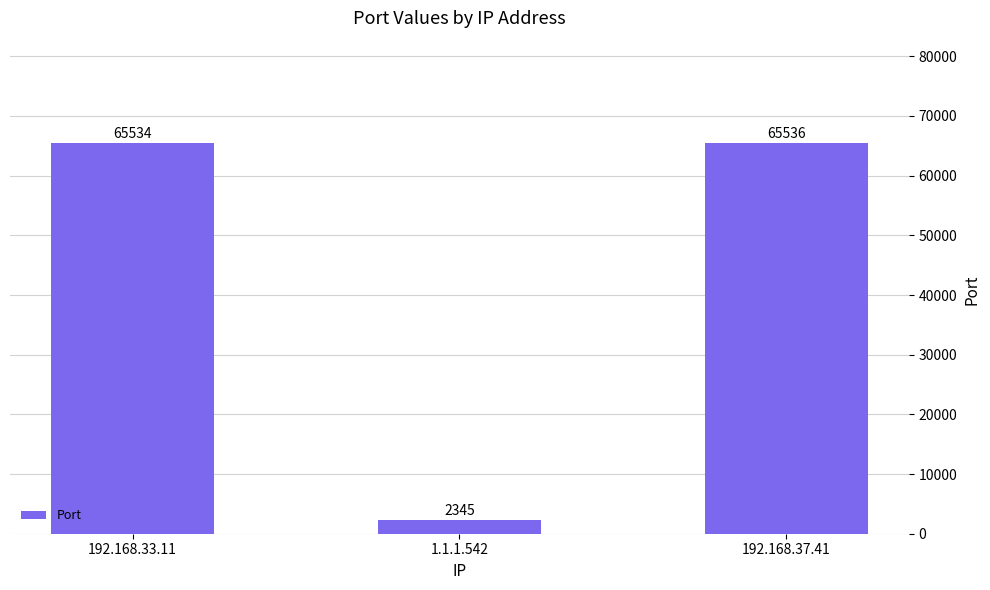

Where is the data nearest to the value 33940?

192.168.33.11